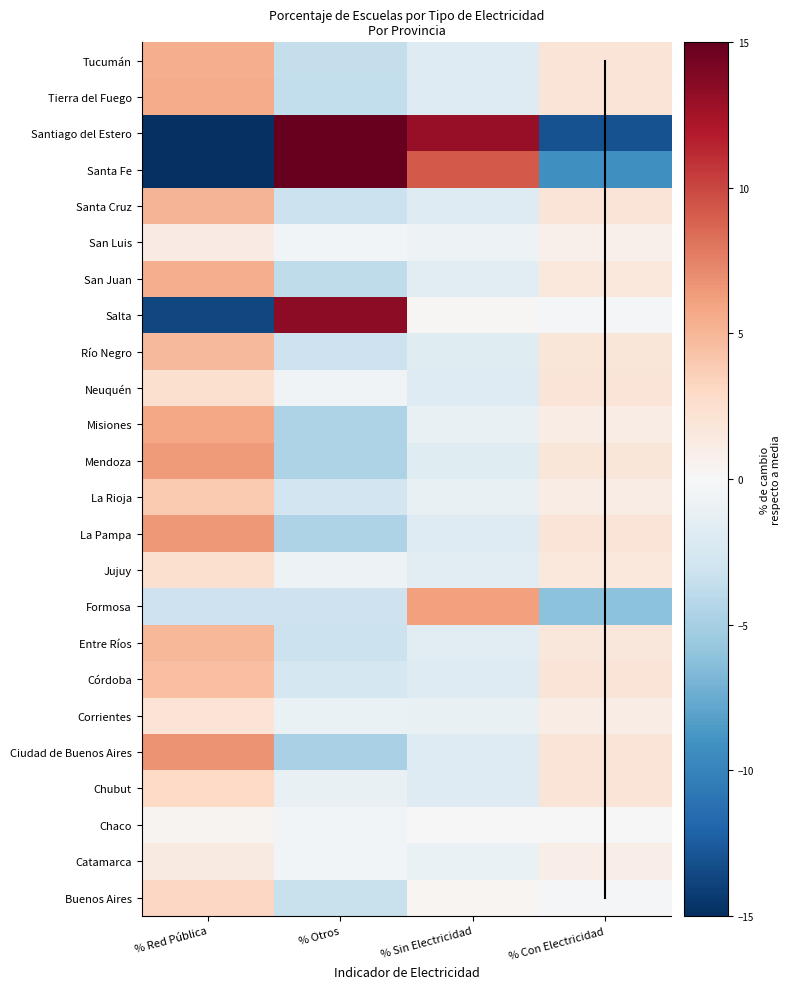

What is the spread (max minus min) of values at 1?

31.6